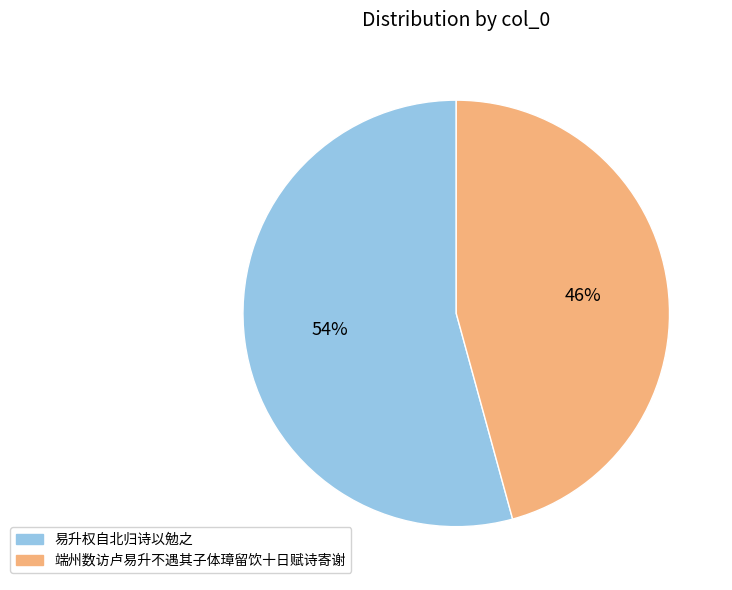

Does any single category account for the majority?

Yes